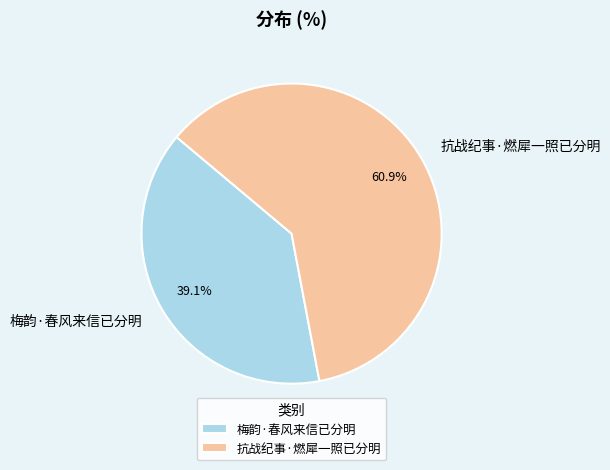

To the nearest percent, what is the average slice percentage?

50%